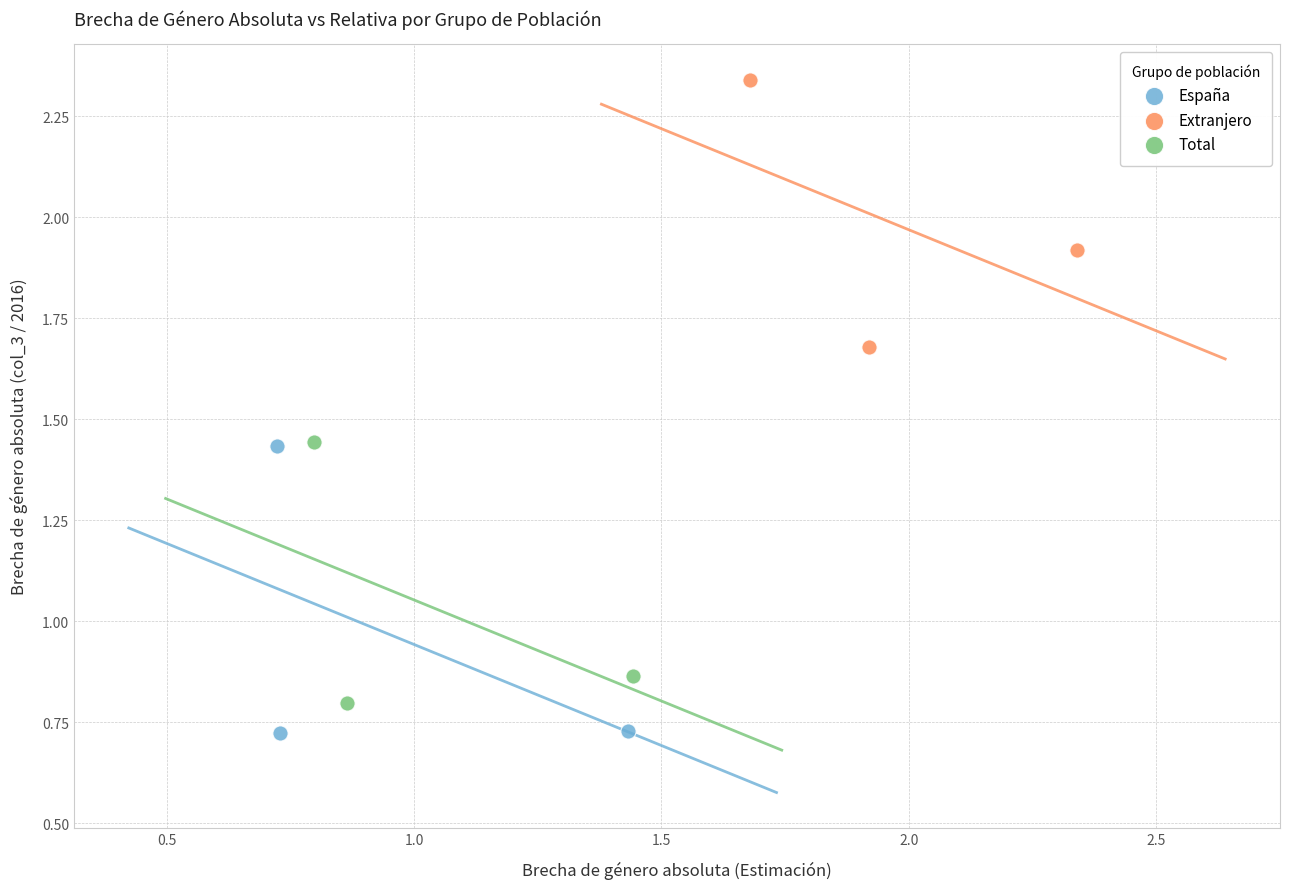

What are all the series names shown in the legend?

España, Extranjero, Total